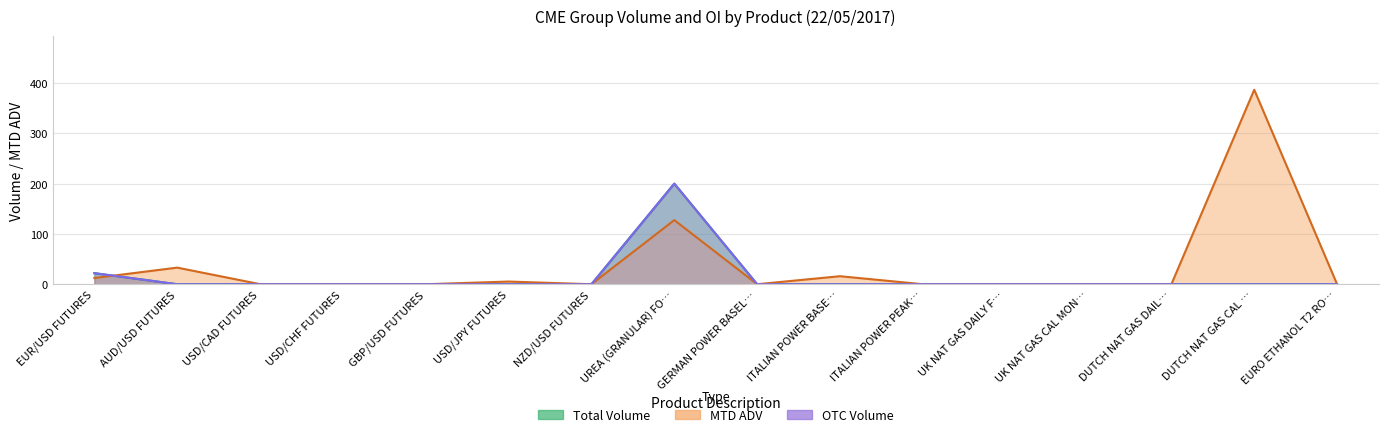

Which series has the largest total across all categories?

MTD ADV